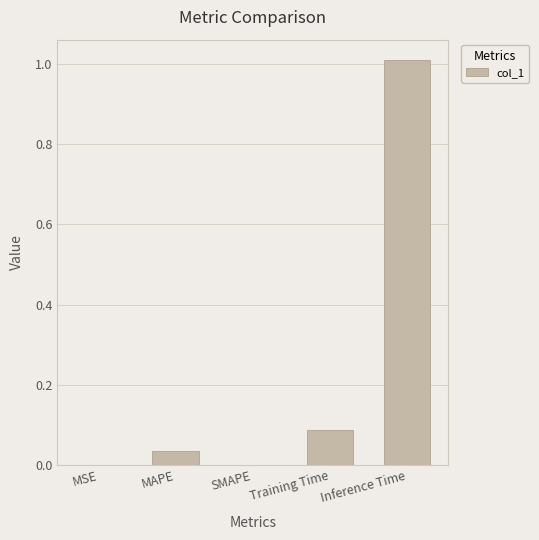

Are the bars horizontal?

No